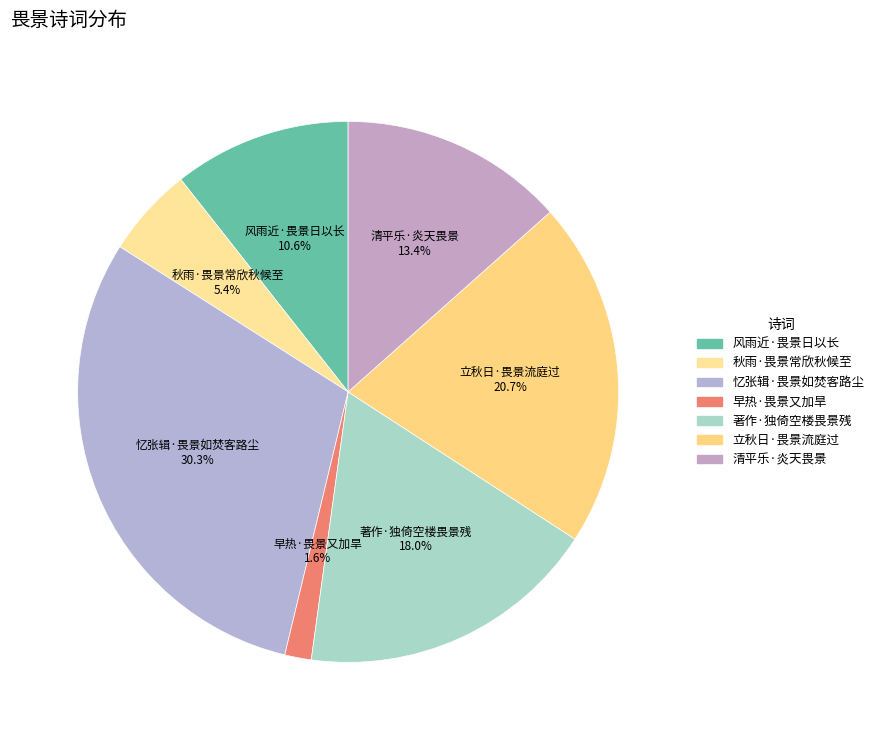

To the nearest percent, what is the combined percentage of 清平乐·炎天畏景 and 风雨近·畏景日以长?

24%